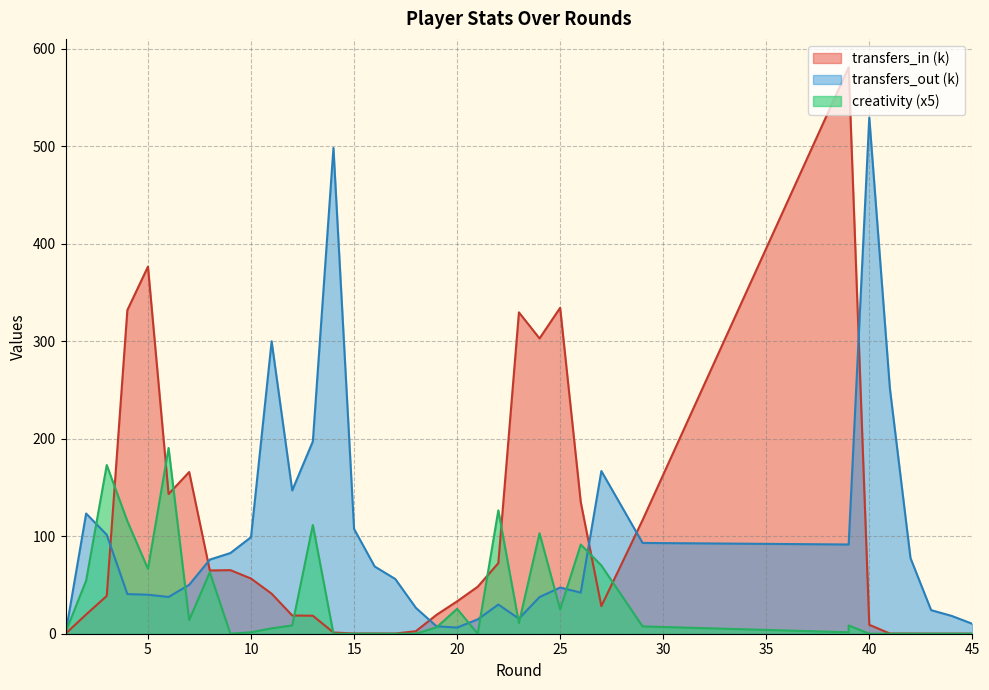

Where do creativity and transfers_in first cross each other?

3 and 4